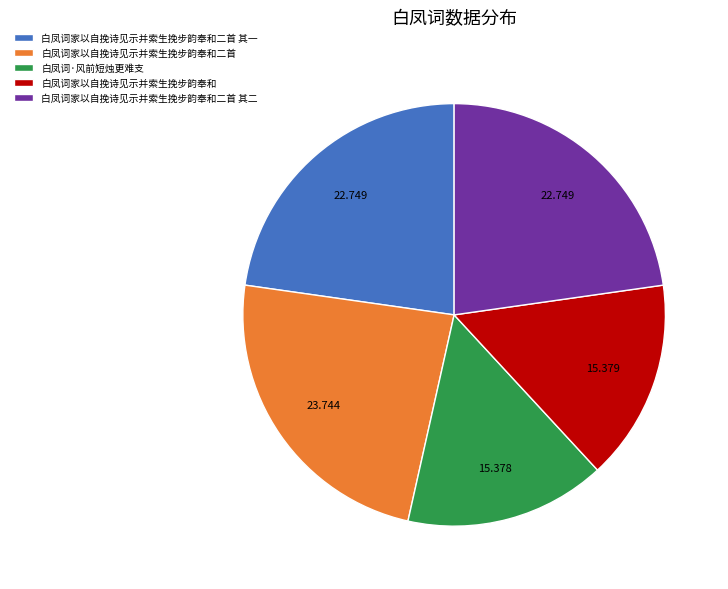

How many slices are in this pie chart?

5